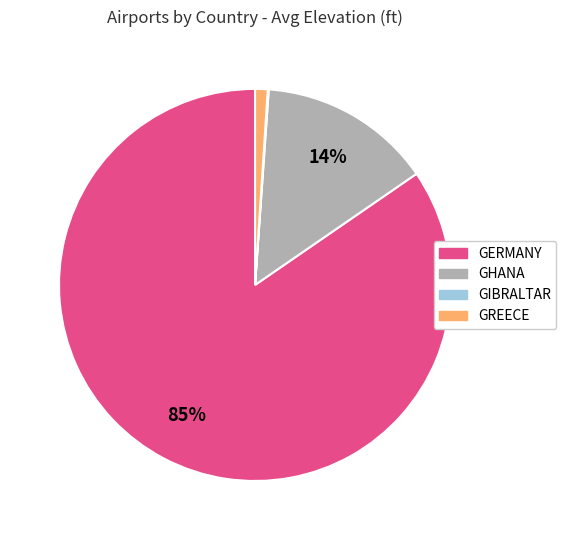

To the nearest percent, what is the difference between the largest and smallest slice percentages?

85%